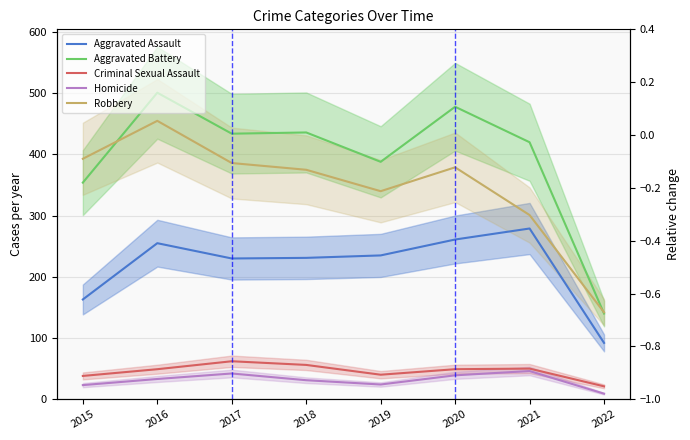

At which category does Homicide reach its first local valley?

2019